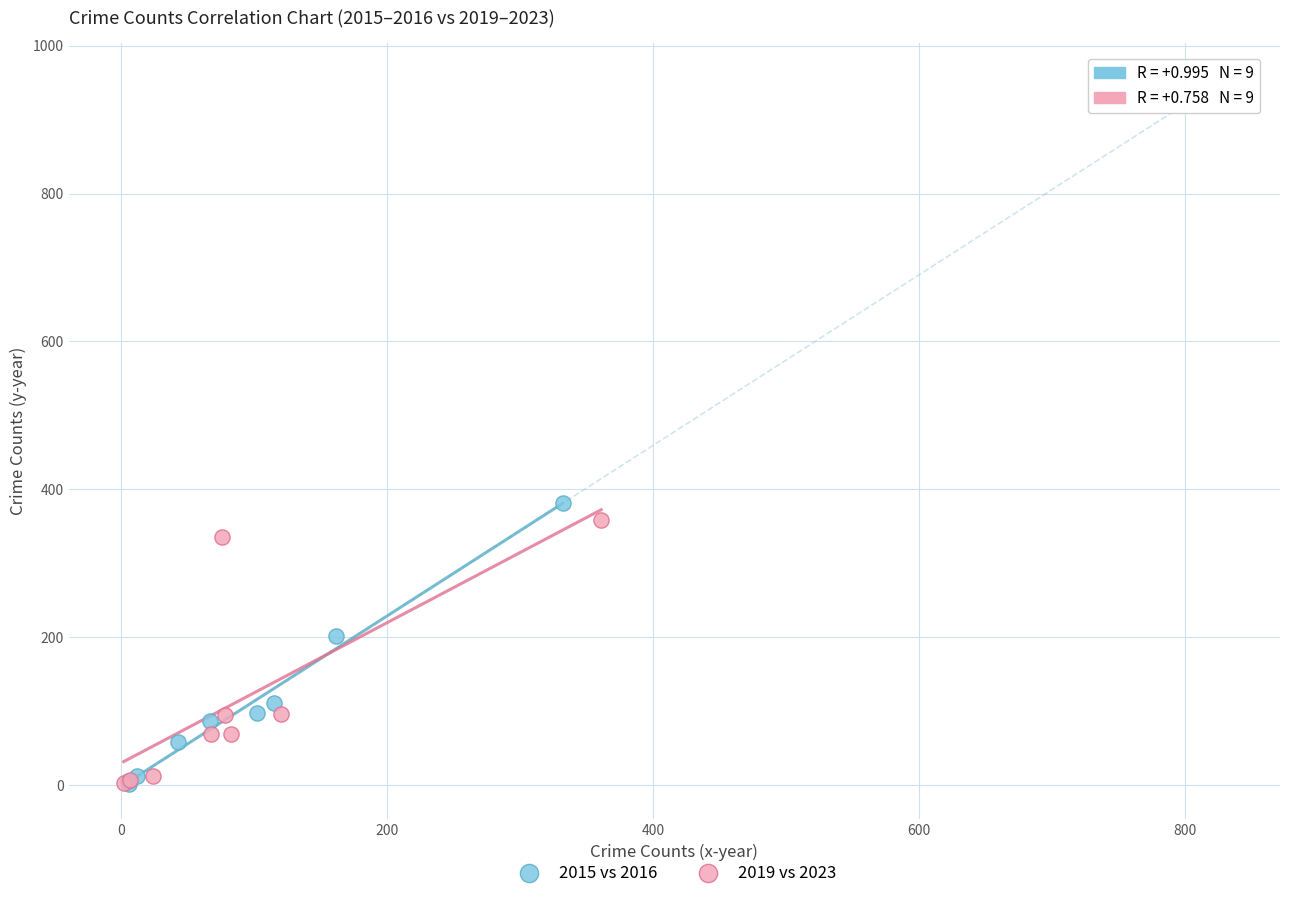

What are all the series names shown in the legend?

2015 vs 2016, 2019 vs 2023